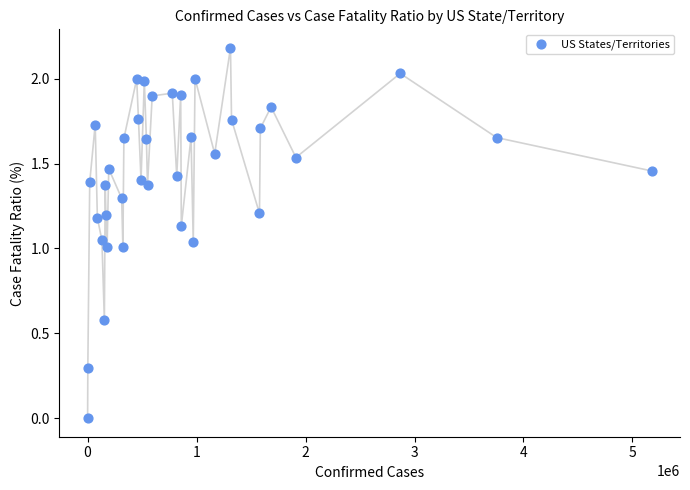

What is the range of Y values (max minus min)?

2.2